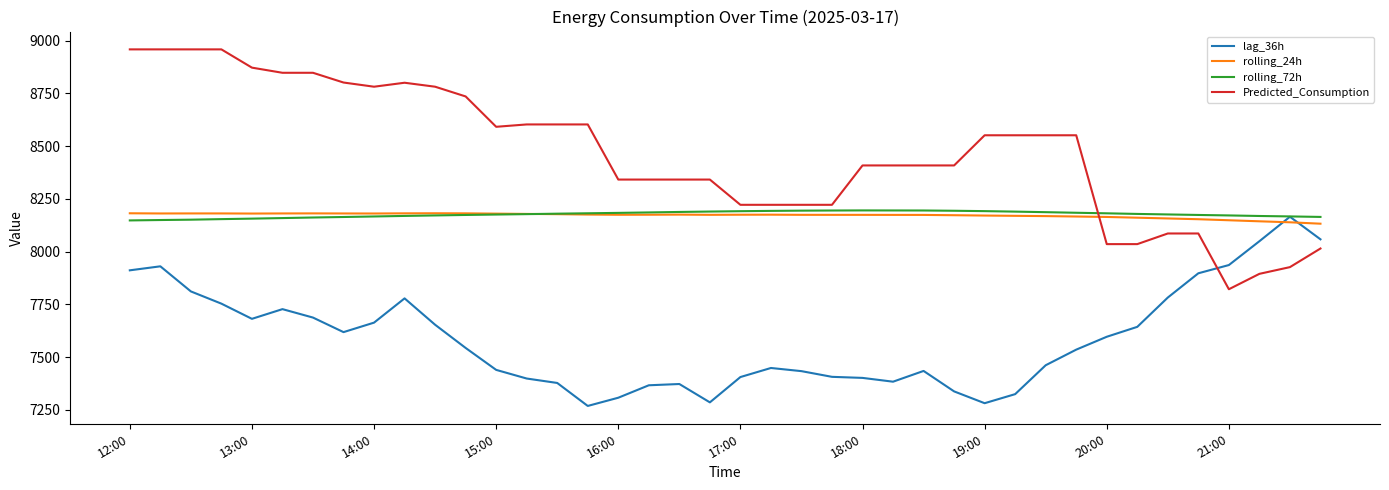

Which series has the largest total across all categories?

Predicted_Consumption